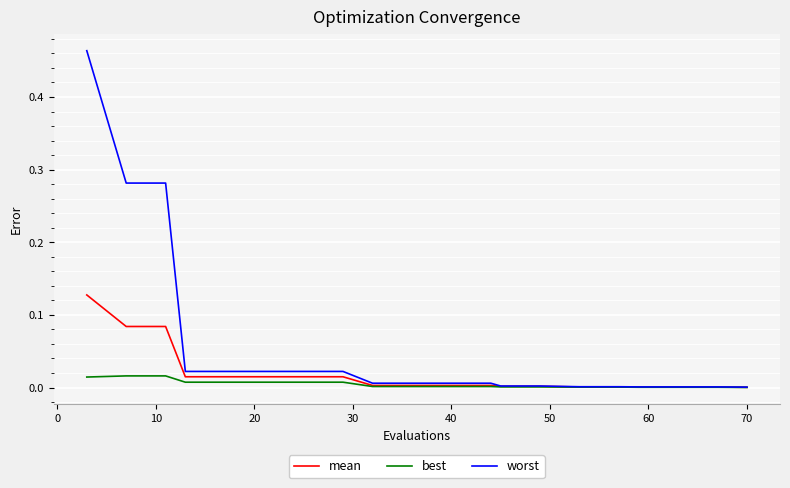

List the series in order of their overall mean, lowest first.

best, mean, worst